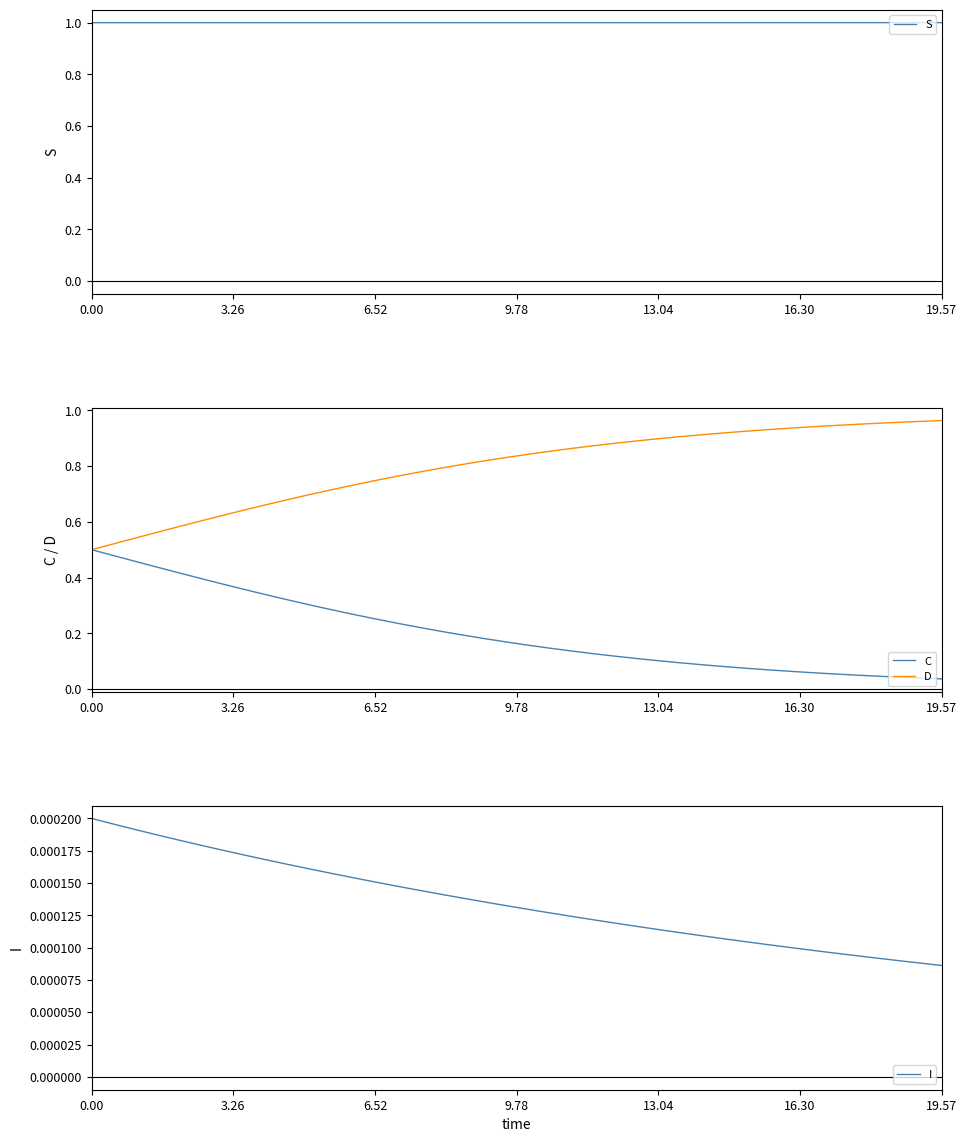

Rank the series by their average value, from lowest to highest.

I, C, D, S